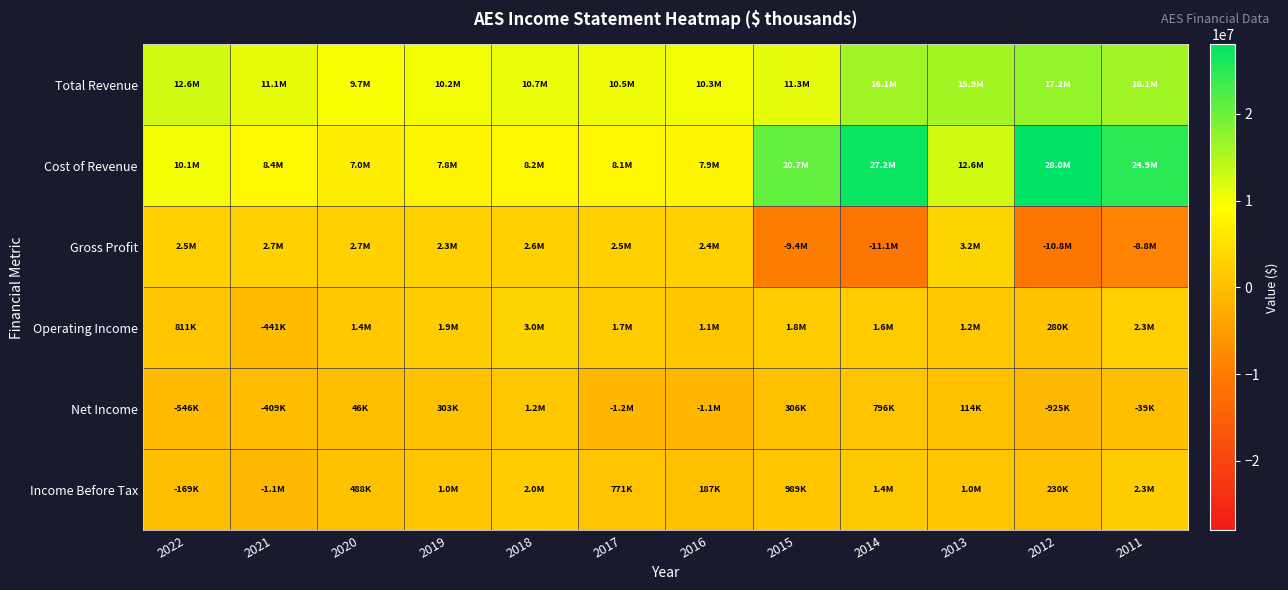

Reading left to right, what are all the values shown in this chart?

Total Revenue: 2022=12617000	2021=11141000	2020=9660000	2019=10189000	2018=10736000	2017=10530000	2016=10281000	2015=11260000	2014=16124000	2013=15891000	2012=17164000	2011=16098000
Cost of Revenue: 2022=10069000	2021=8430000	2020=6967000	2019=7840000	2018=8163000	2017=8066000	2016=7901000	2015=20694000	2014=27202000	2013=12644000	2012=28008000	2011=24918000
Gross Profit: 2022=2548000	2021=2711000	2020=2693000	2019=2349000	2018=2573000	2017=2464000	2016=2380000	2015=-9434000	2014=-11078000	2013=3247000	2012=-10844000	2011=-8820000
Operating Income: 2022=811000	2021=-441000	2020=1405000	2019=1892000	2018=2983000	2017=1655000	2016=1091000	2015=1772000	2014=1571000	2013=1177000	2012=280000	2011=2342000
Net Income: 2022=-546000	2021=-409000	2020=46000	2019=303000	2018=1203000	2017=-1161000	2016=-1119000	2015=306000	2014=796000	2013=114000	2012=-925000	2011=-39000
Income Before Tax: 2022=-169000	2021=-1064000	2020=488000	2019=1001000	2018=2018000	2017=771000	2016=187000	2015=989000	2014=1443000	2013=1048000	2012=230000	2011=2260000